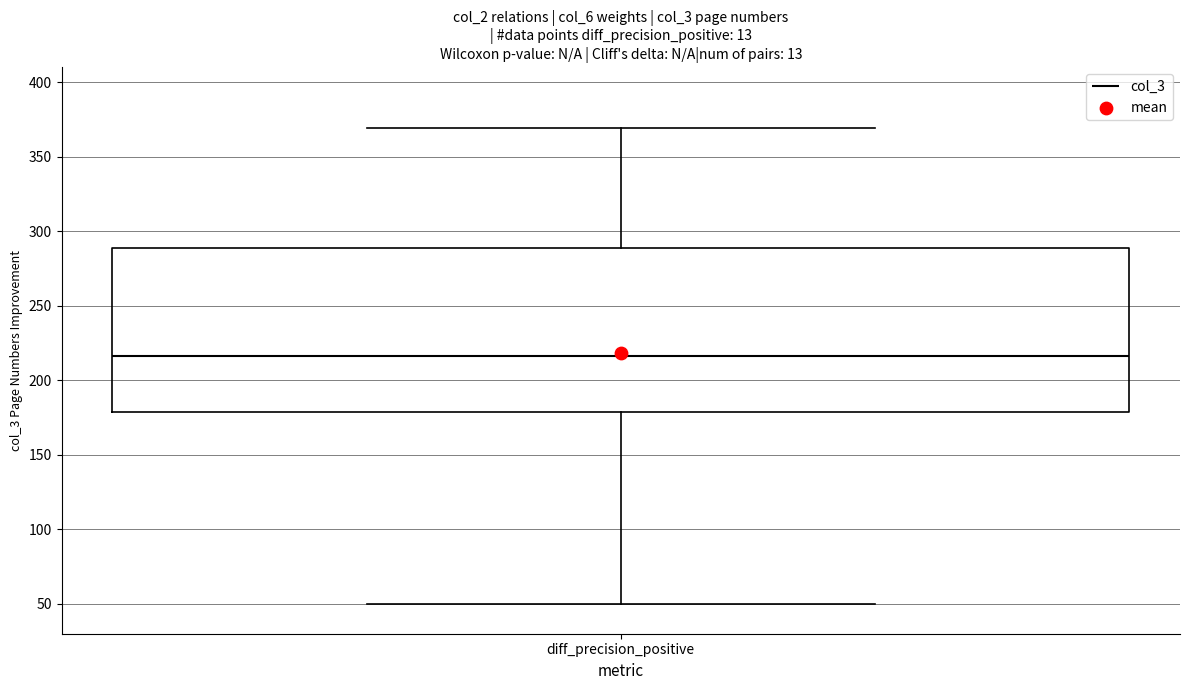

Read this box plot against the y-axis: the position of the median line, the range covered by the box, and the ends of both whiskers. The values are not printed on the chart, so give them approximately, as read against the axis.

median 215, box 180 to 290, whiskers 50 to 370